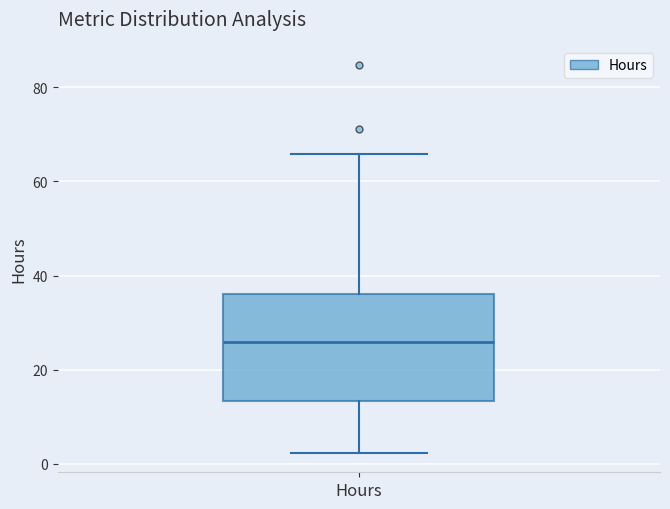

Transcribe this box plot: give where the median line is, the range the box spans, and where the two whiskers end, as read against the y-axis. The values are not printed on the chart, so give them approximately, as read against the axis.

median 26, box 14 to 36, whiskers 2 to 66